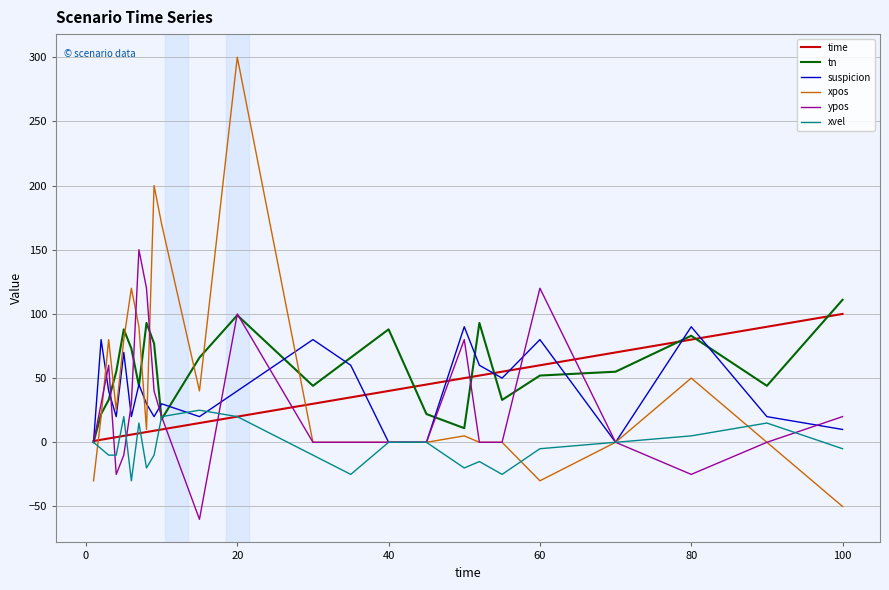

What is the greatest value displayed?

300